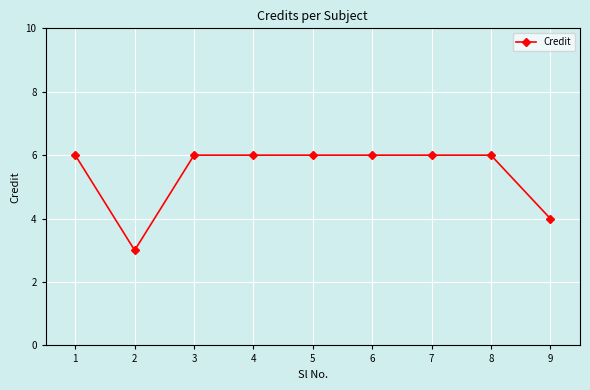

What is the approximate value at 5?

6